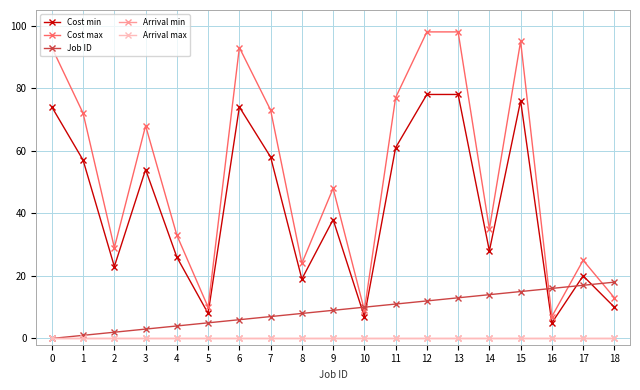

Which label corresponds to the largest value in the chart?

12